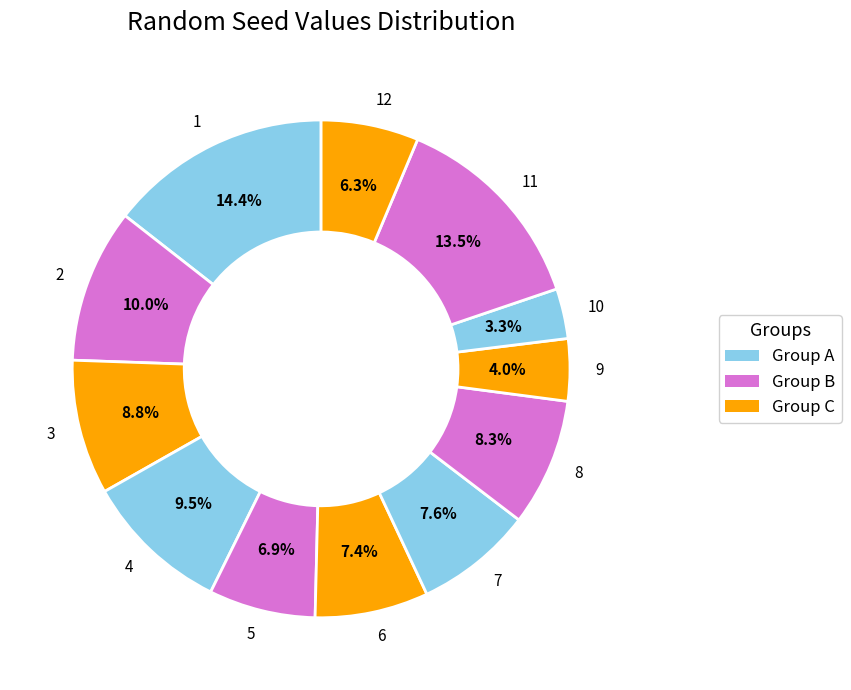

Which has a higher value, 2 or 7?

2